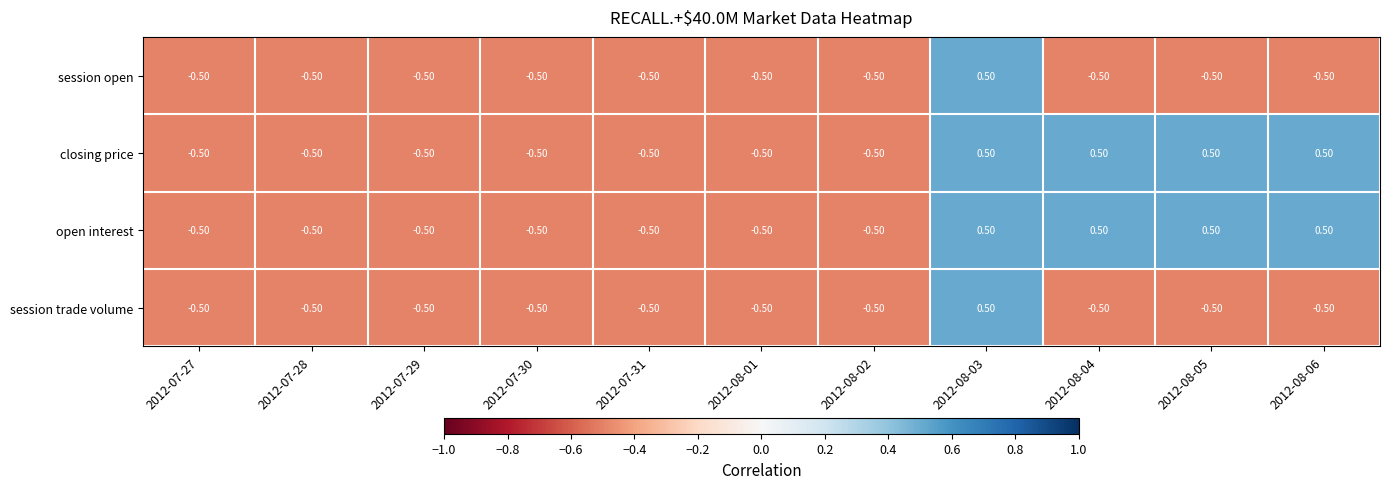

How many categories are shown in the chart?

11